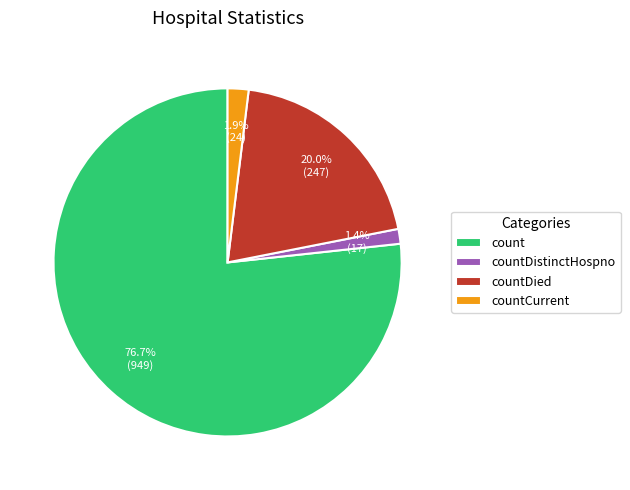

Combined, do countDied and count account for over 50%?

Yes